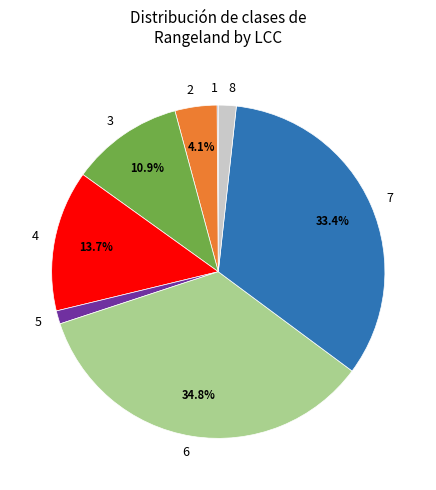

Which category has the biggest portion of the pie?

6